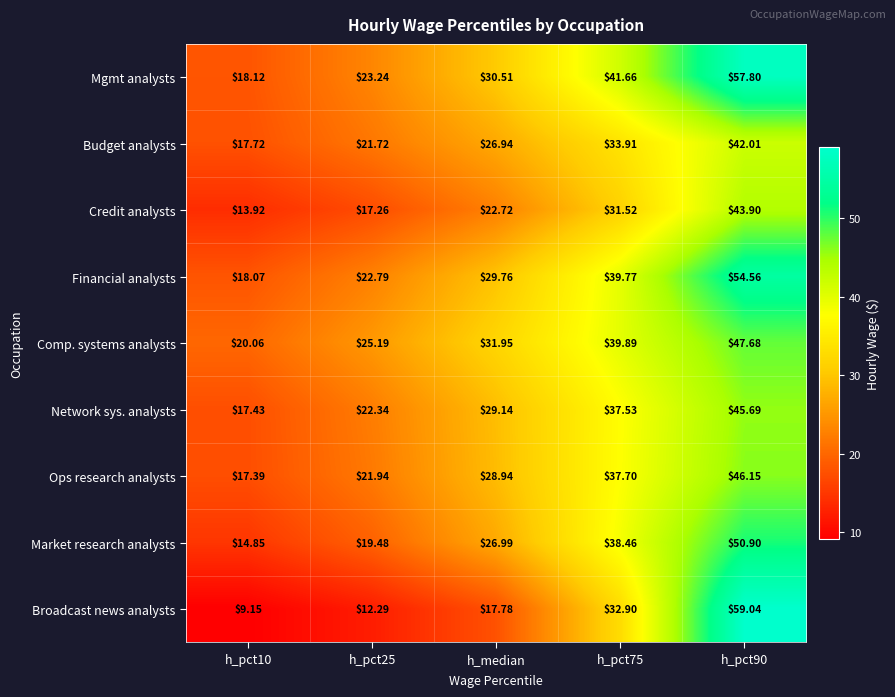

At which label does Ops research analysts first exceed 28?

h_median